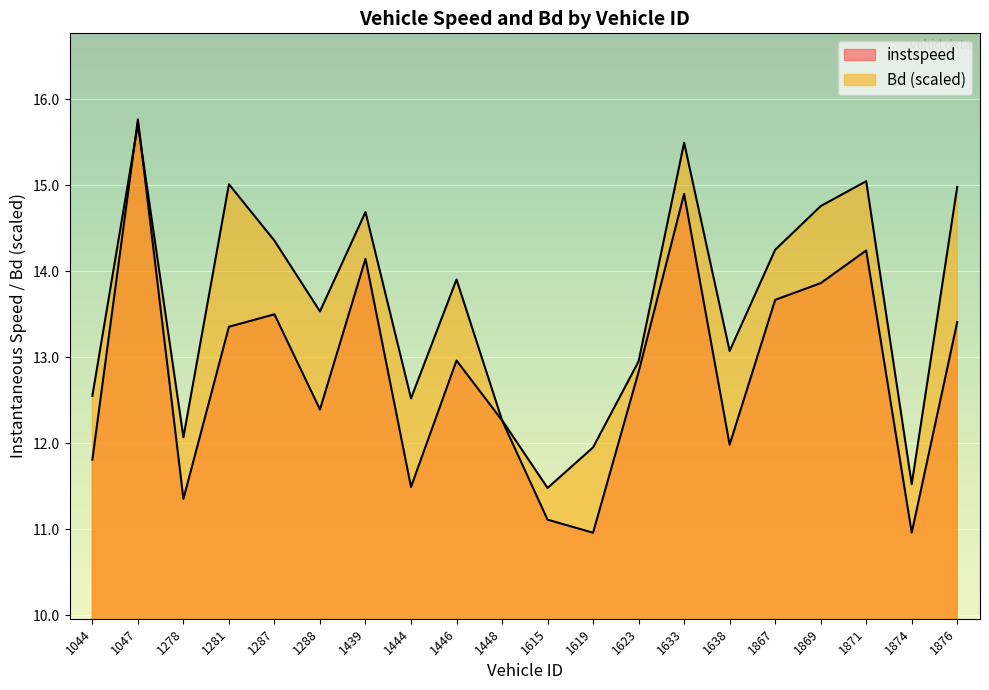

Reading left to right, extract all data points from this chart.

instspeed: 11.8	15.8	11.4	13.4	13.5	12.4	14.1	11.5	13.0	12.3	11.1	11.0	12.8	14.9	12.0	13.7	13.9	14.2	11.0	13.4
Bd: 12.6	15.7	12.1	15.0	14.4	13.5	14.7	12.5	13.9	12.3	11.5	12.0	13.0	15.5	13.1	14.2	14.8	15.0	11.5	15.0